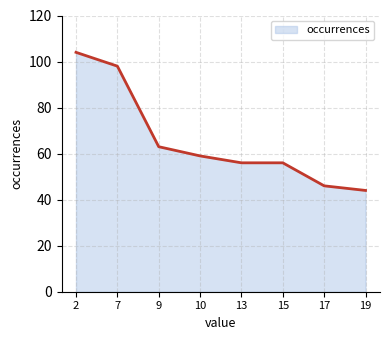

What value does the data have at 19, to the nearest 10?

40